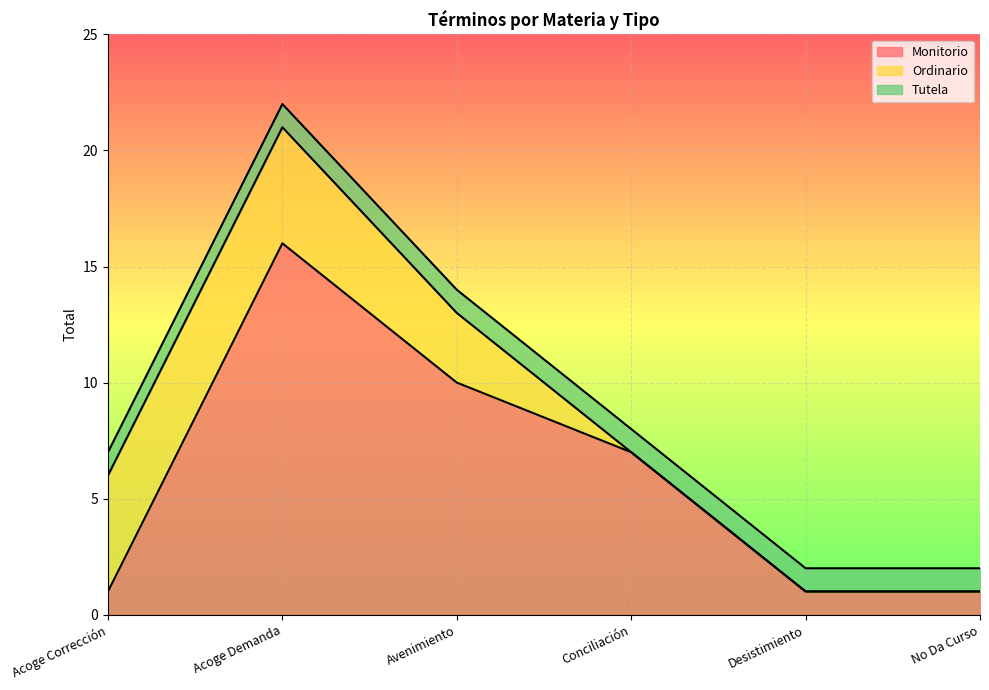

At how many categories does at least one series exceed 15?

1